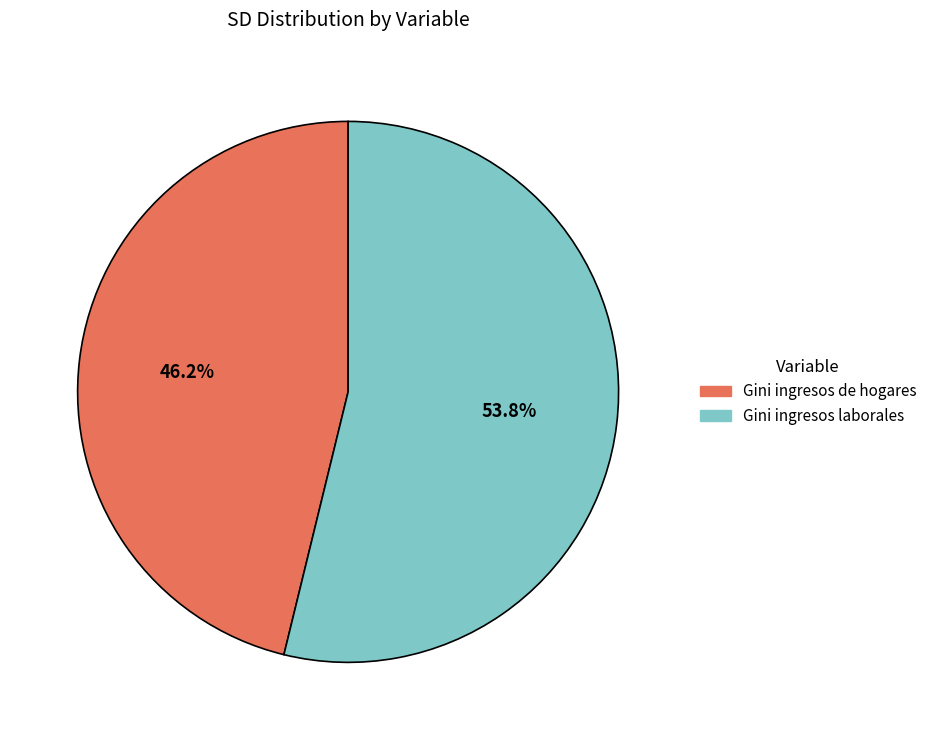

Which category has the smallest portion of the pie?

Gini ingresos de hogares